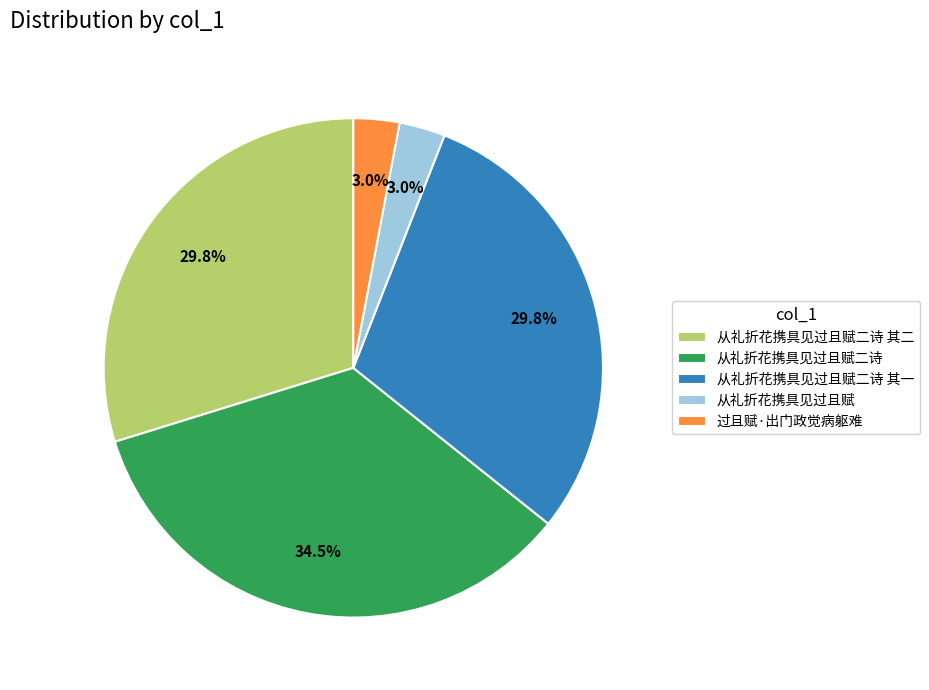

How many segments does this pie chart have?

5